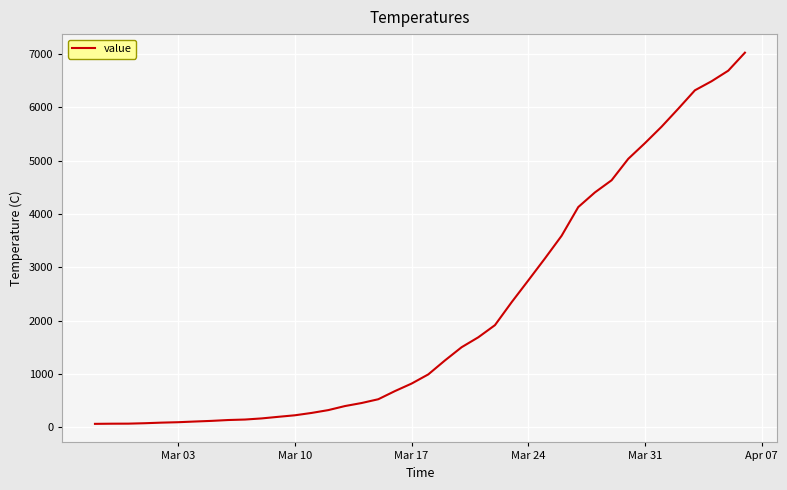

What is the maximum value shown in the chart?

7026